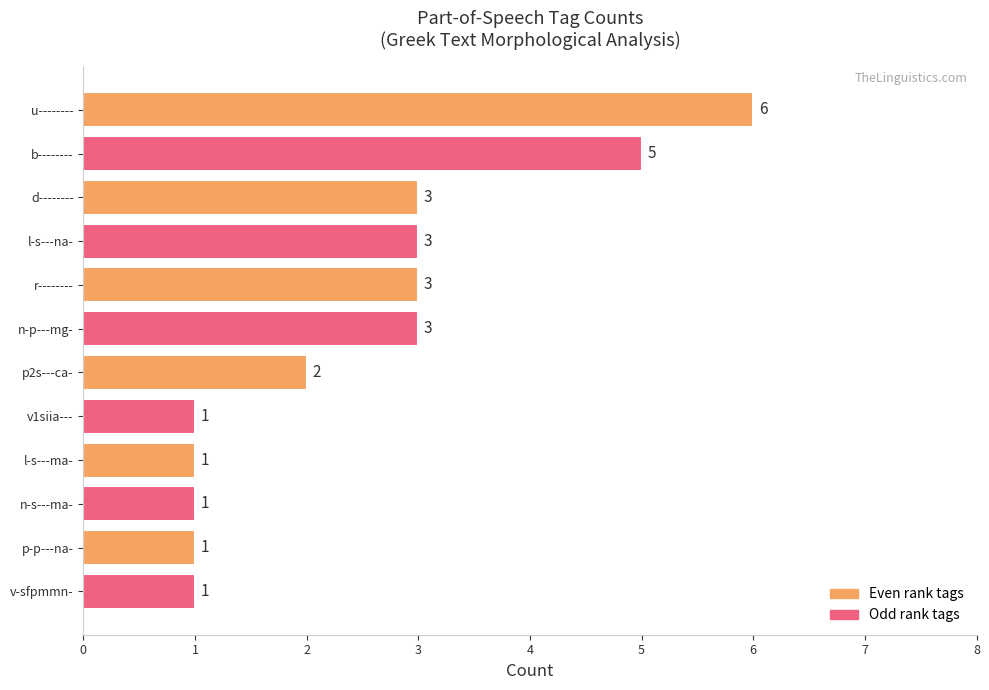

How many categories are shown in the chart?

12